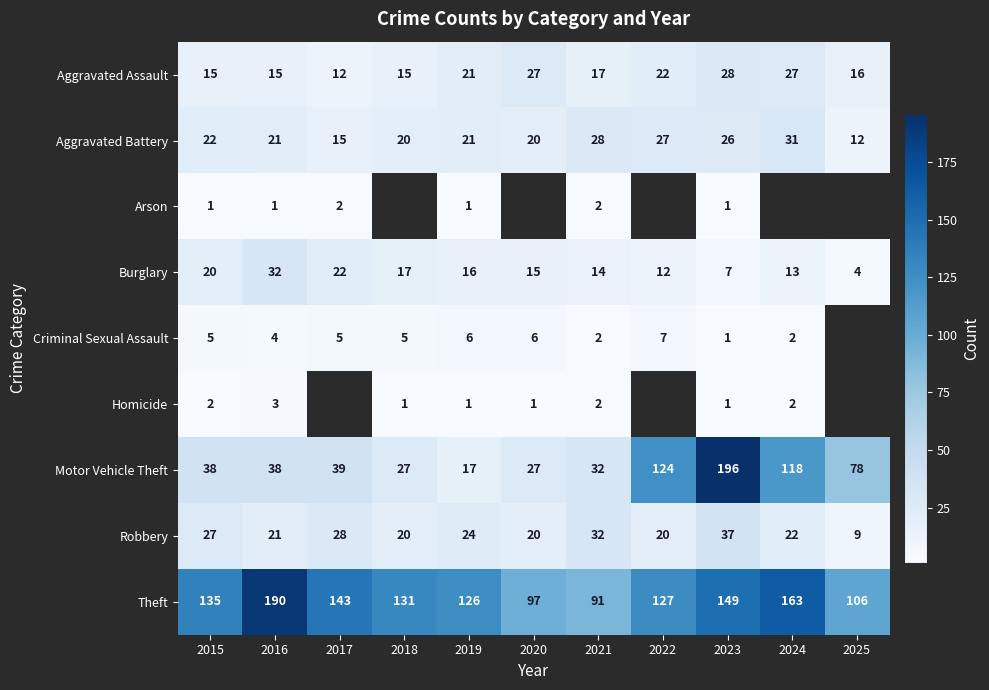

What is the difference between the second highest and second lowest values in the Theft series?

66